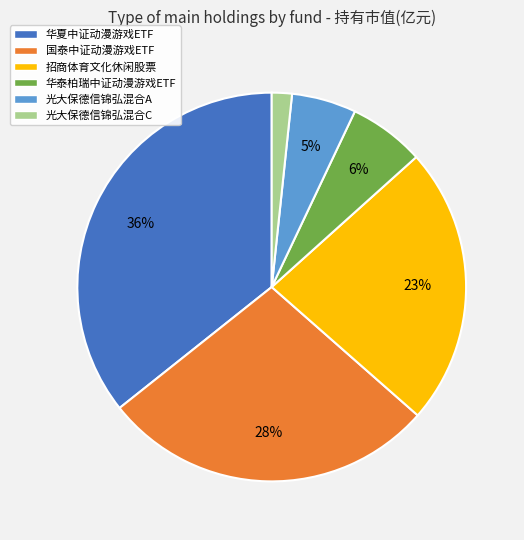

To the nearest percent, what is the combined percentage of 华泰柏瑞中证动漫游戏ETF and 光大保德信锦弘混合C?

8%